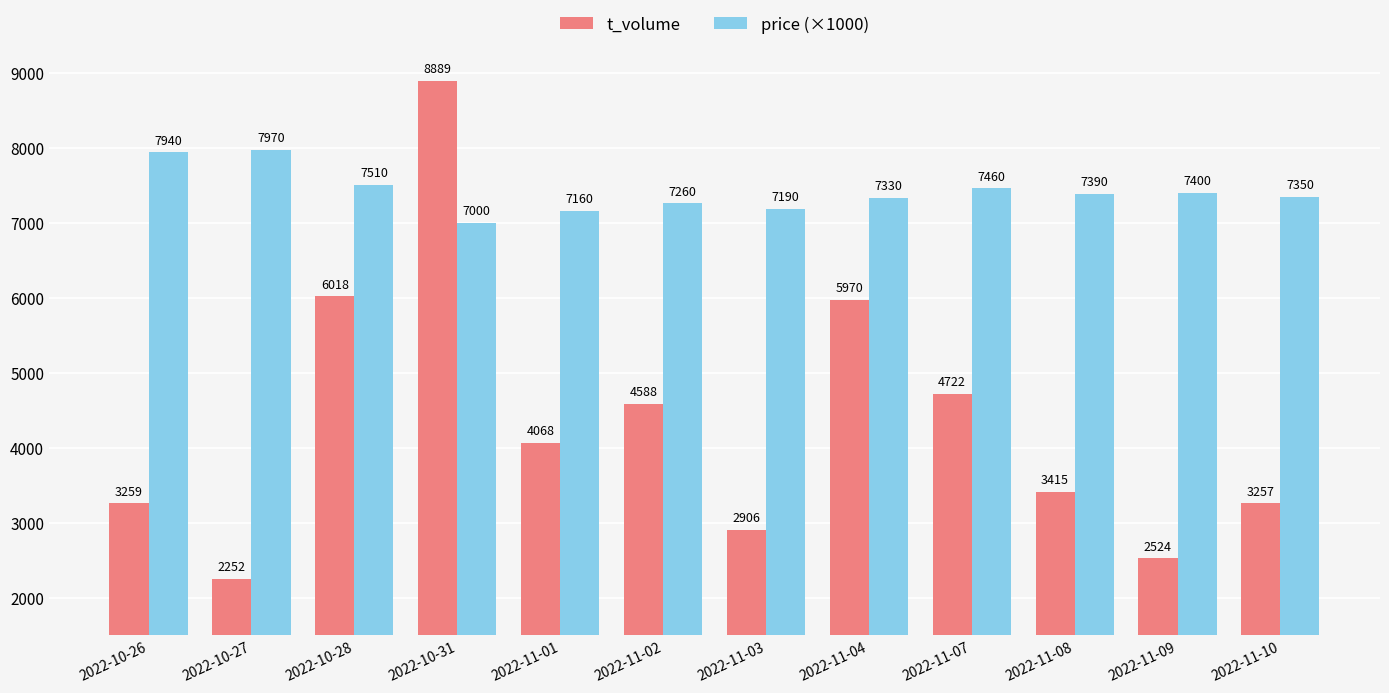

How many values in the price (×1000) series are below 7390?

6